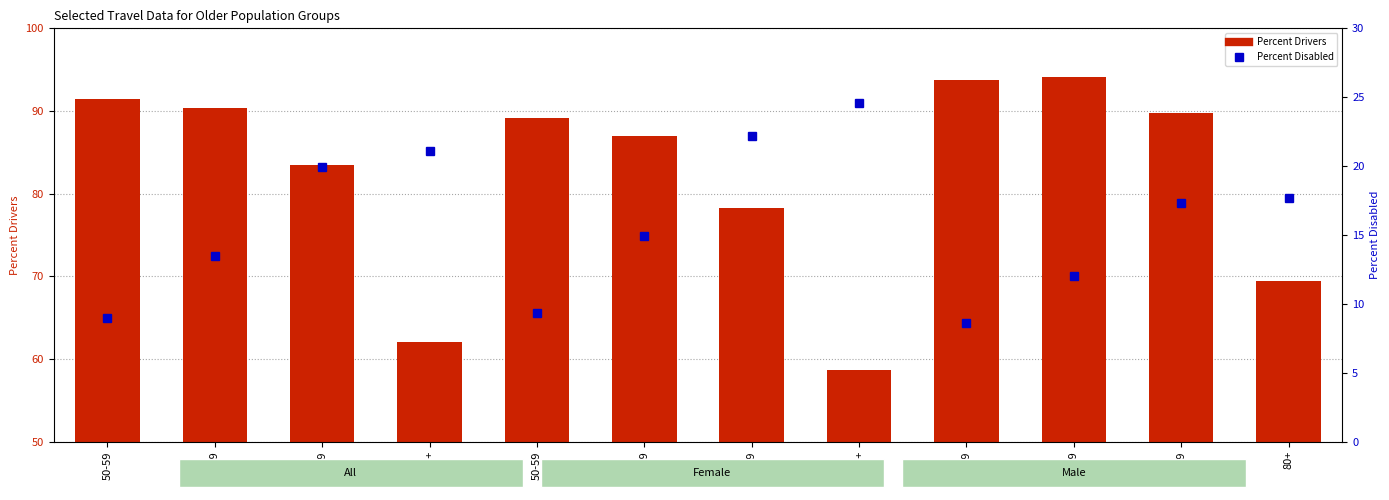

At 50-59, list the series in order from largest to smallest.

Percent Drivers, Percent Disabled